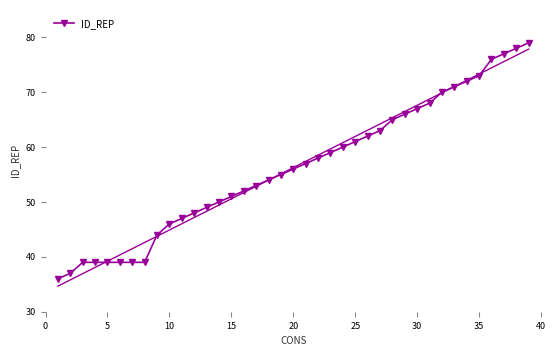

What is the value of the 6th point from the left?

39